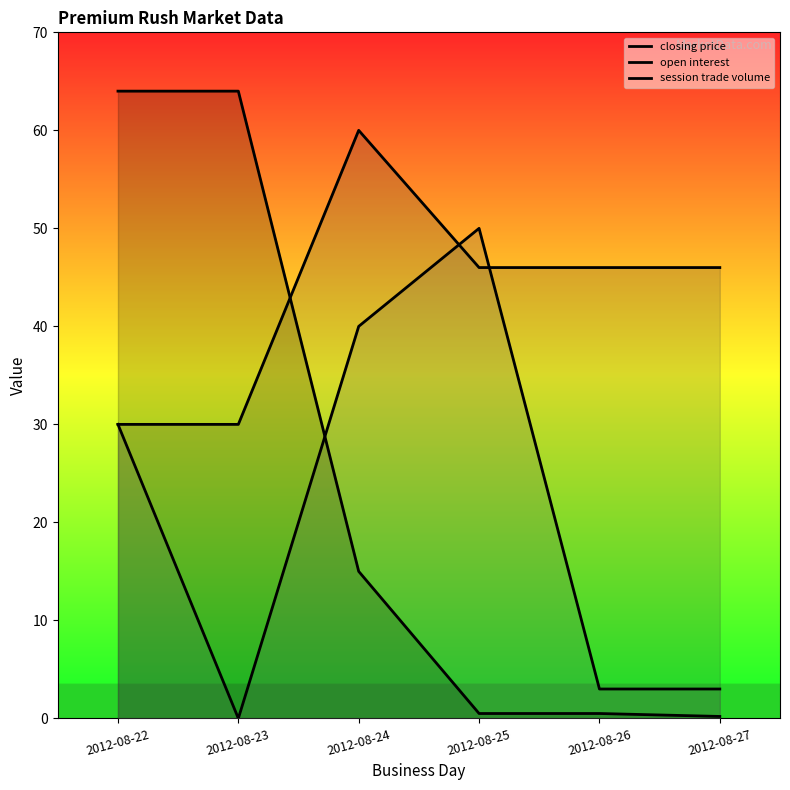

How many lines are shown in the chart?

3